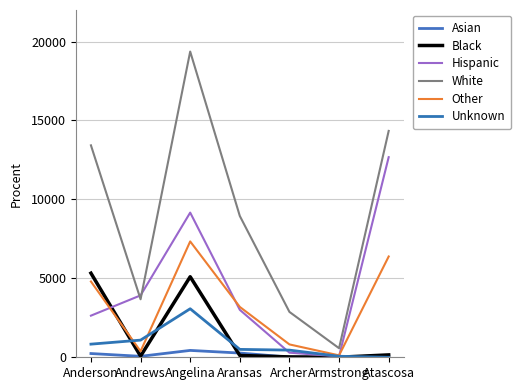

How many interior local valleys does the Black series have?

2